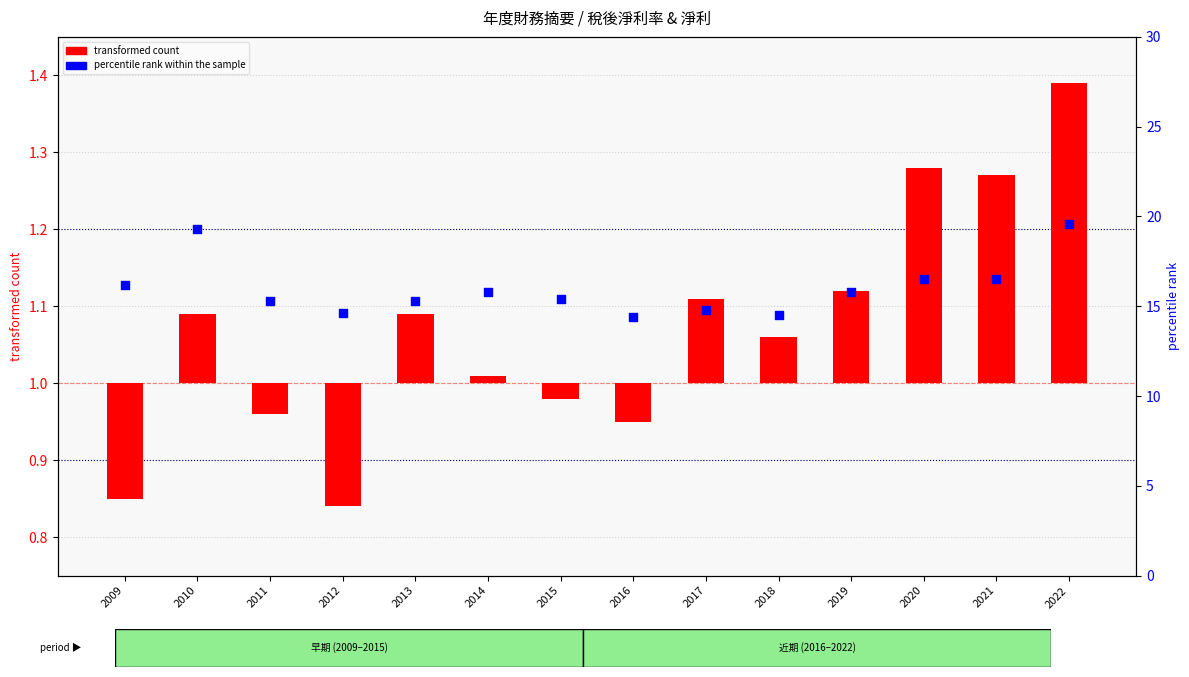

Which series has the largest Y range (max minus min)?

percentile rank within the sample